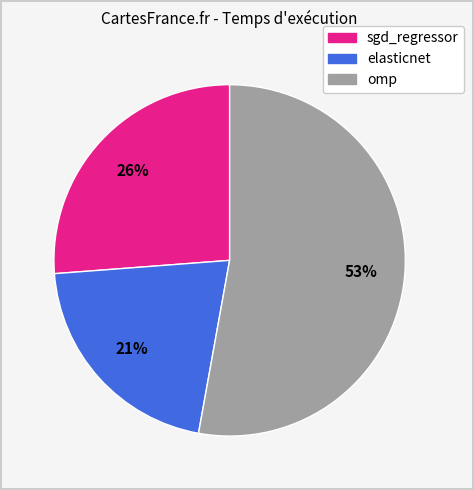

Is it true that omp is 53% of the pie?

True